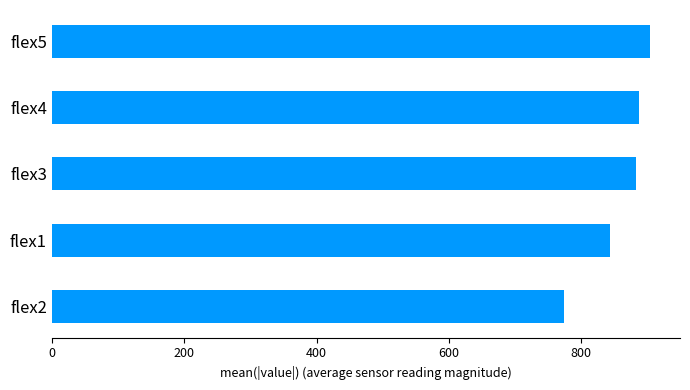

The value at flex1 is 842.9. True or false?

True